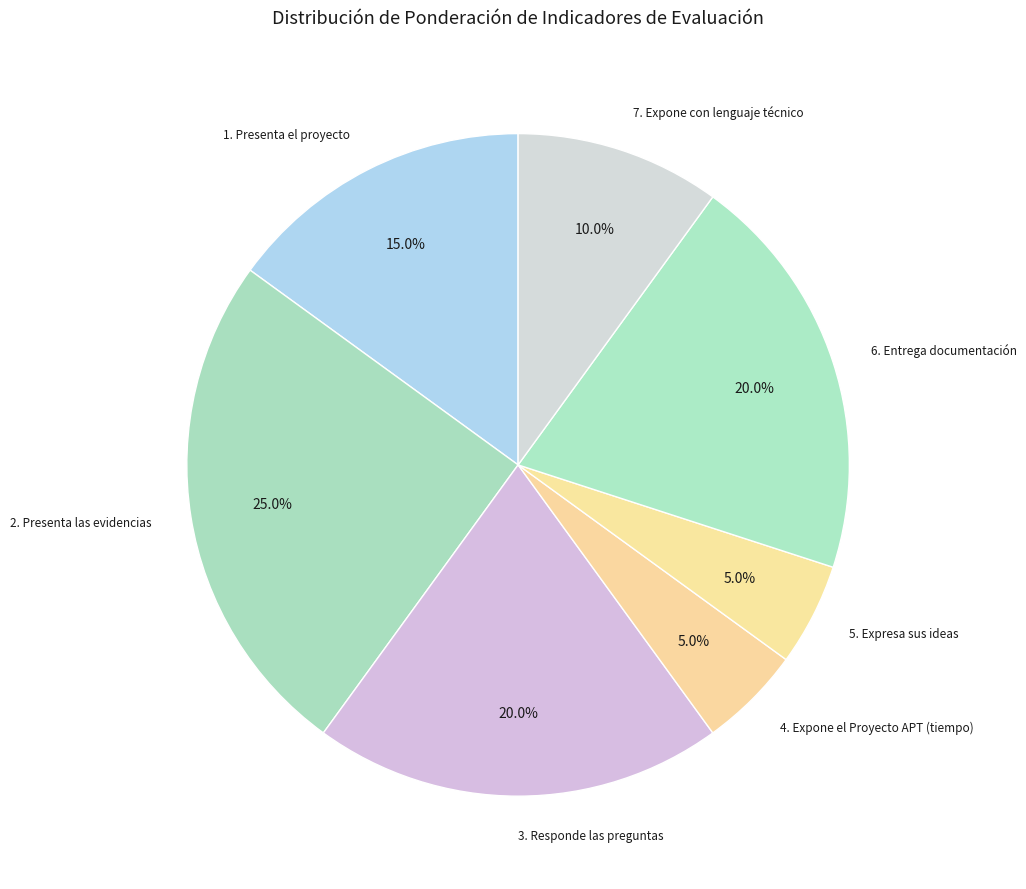

Which category has the biggest portion of the pie?

2. Presenta las evidencias